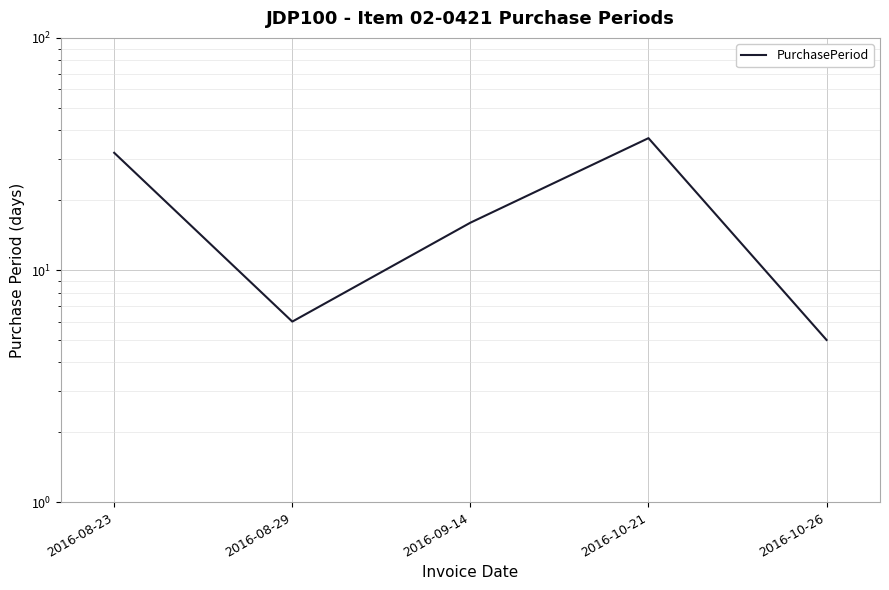

How many interior local valleys (lower than both neighbors) does the data have?

1